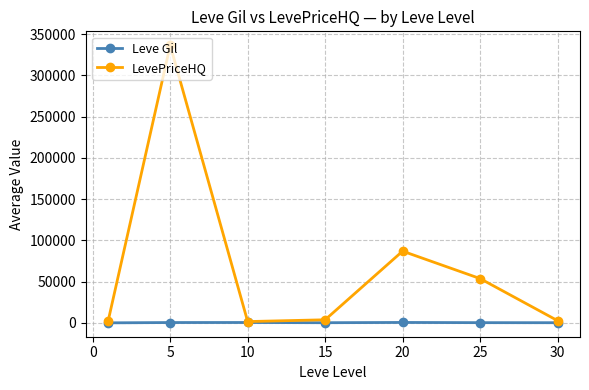

What is the difference between the maximum and minimum values in the Leve Gil series?

464.8